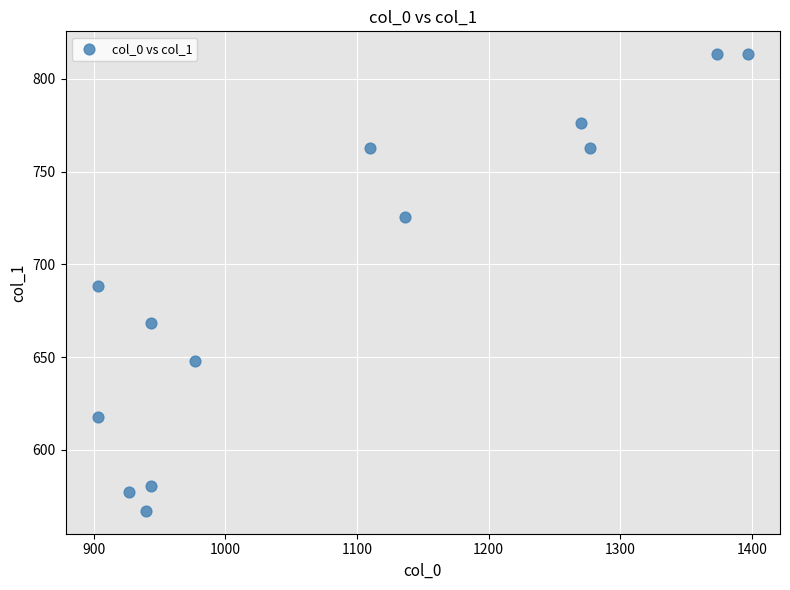

What is the range of Y values (max minus min)?

246.4